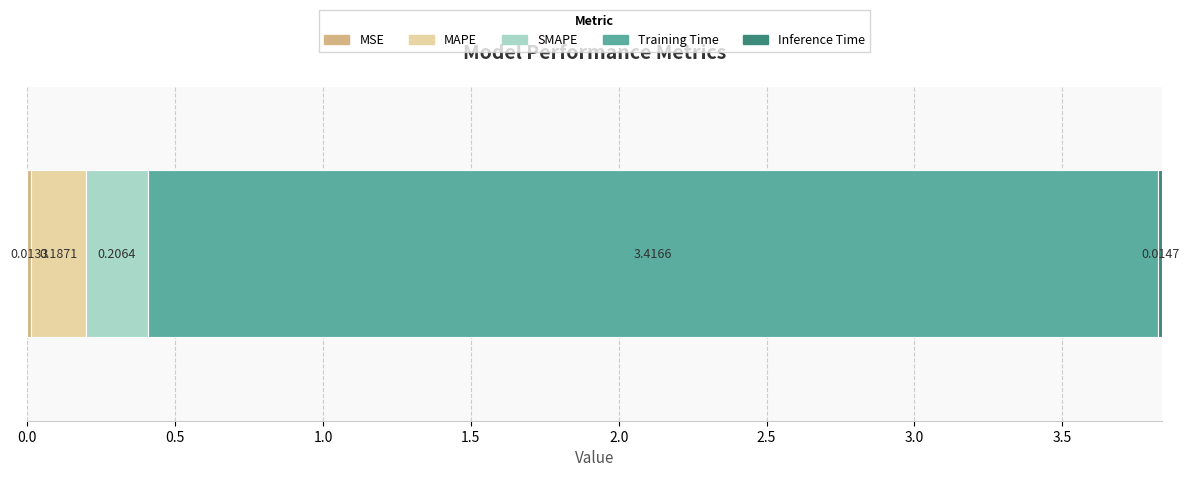

What is the label of the 4th bar from the right?

MAPE